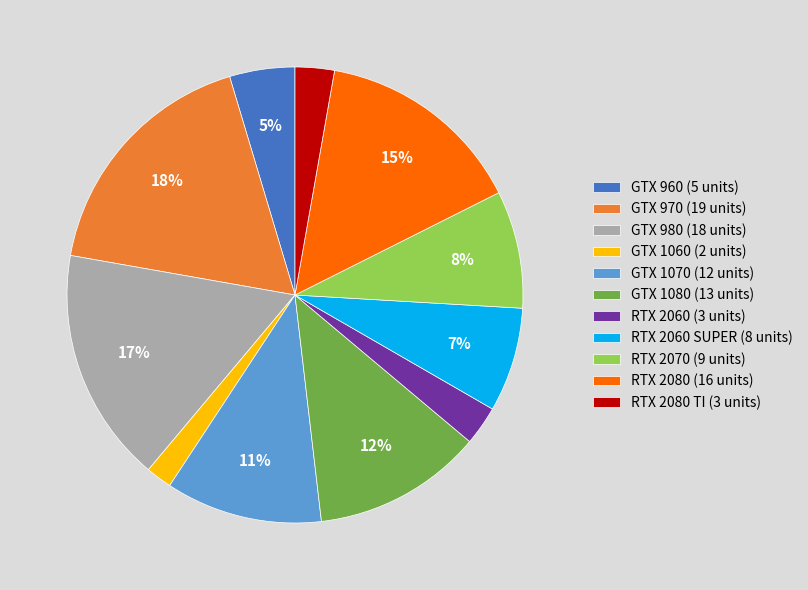

How many segments does this pie chart have?

11